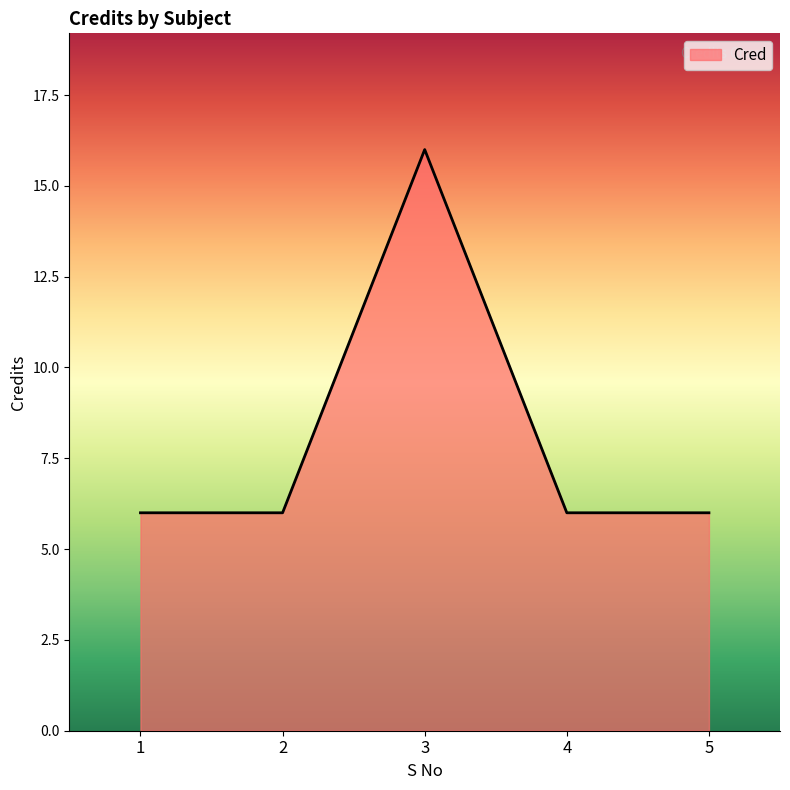

The value at 2 is 6. True or false?

True